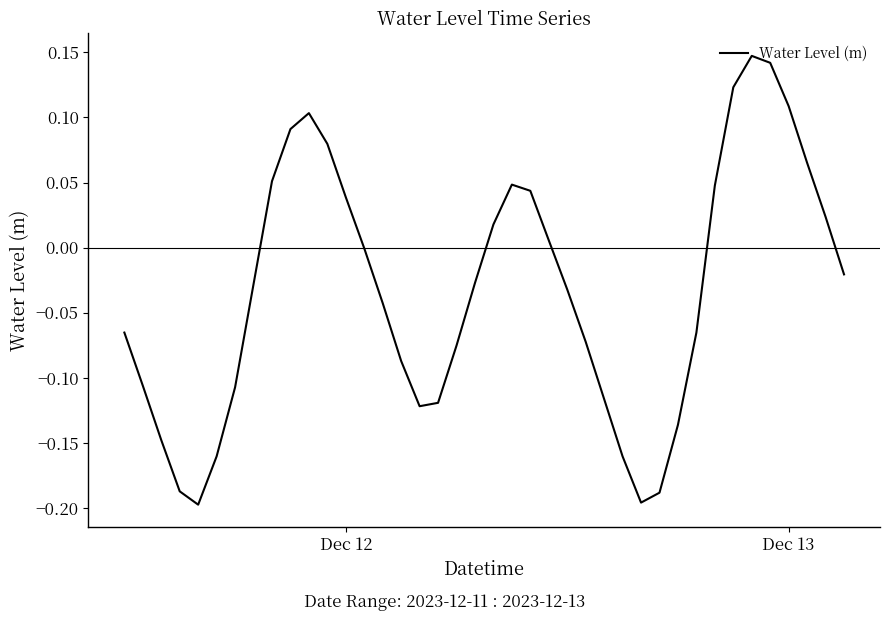

What is the difference between the maximum and minimum values?

0.3